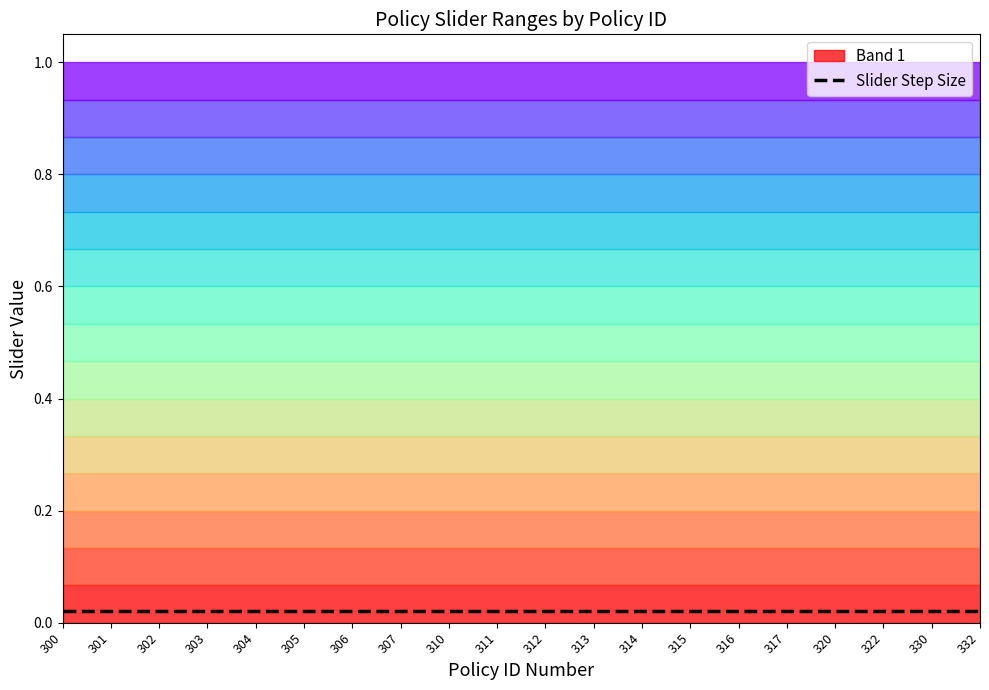

The value of Slider Step Size at 313 is 0.0. True or false?

True